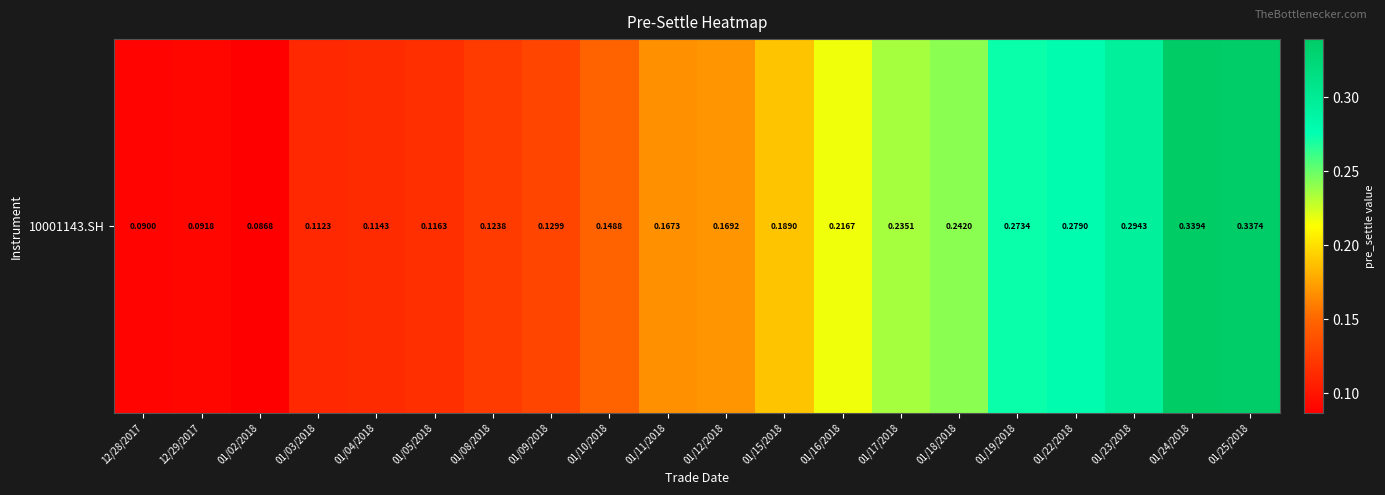

Rank the categories by value from lowest to highest.

01/02/2018, 12/28/2017, 12/29/2017, 01/03/2018, 01/04/2018, 01/05/2018, 01/08/2018, 01/09/2018, 01/10/2018, 01/11/2018, 01/12/2018, 01/15/2018, 01/16/2018, 01/17/2018, 01/18/2018, 01/19/2018, 01/22/2018, 01/23/2018, 01/25/2018, 01/24/2018